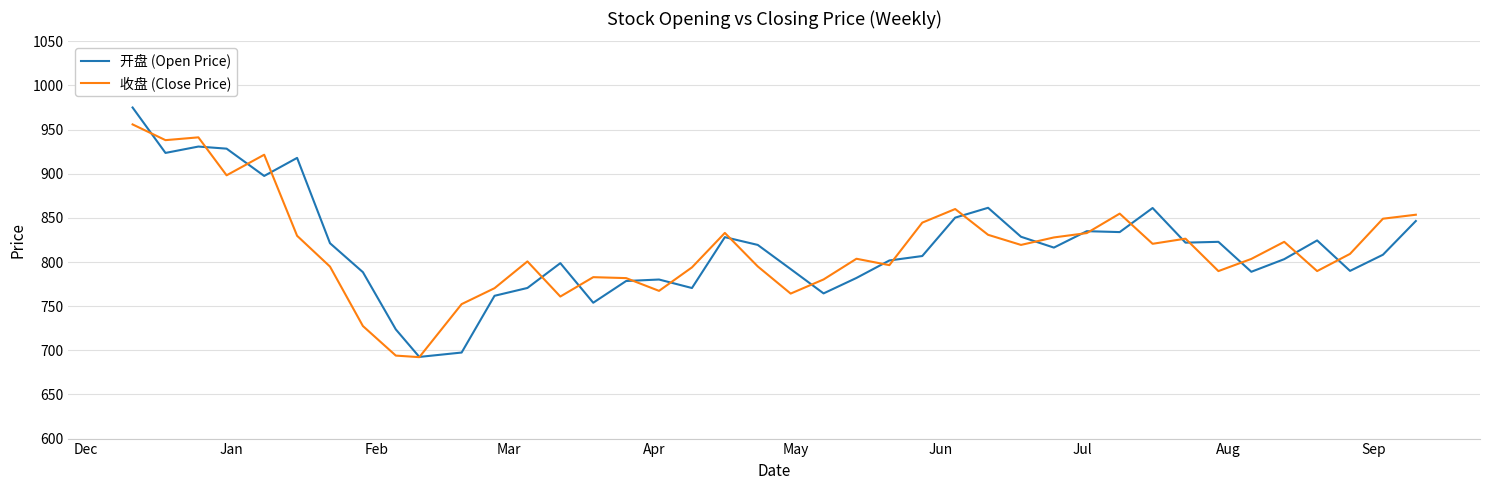

What is the maximum value for 收盘 (Close Price)?

955.9